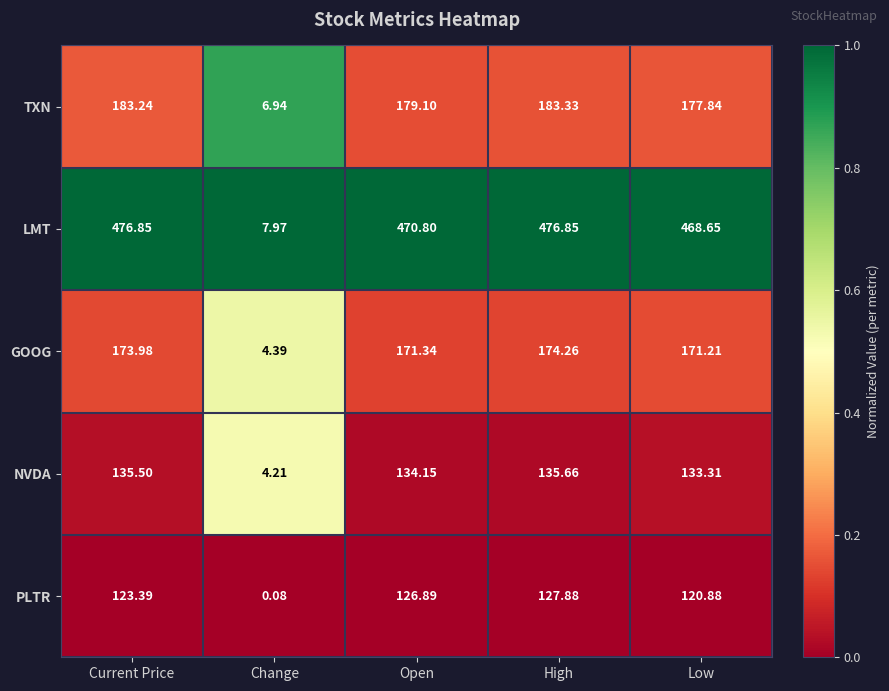

What is the spread (max minus min) of values at Change?

7.9